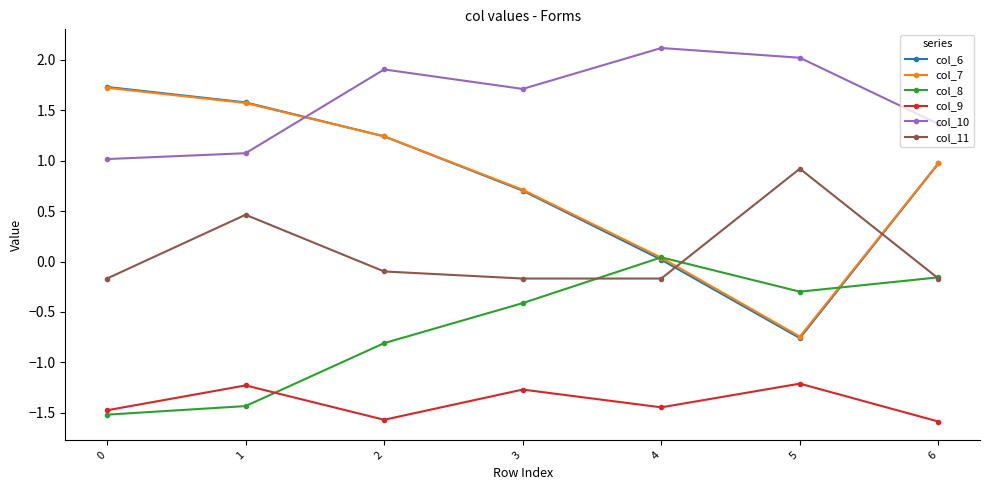

What is the highest value of the col_10 series?

2.1